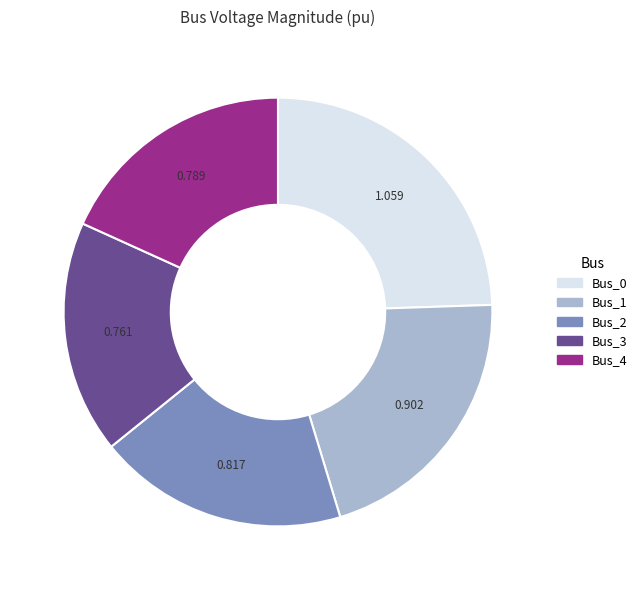

How many segments does this pie chart have?

5